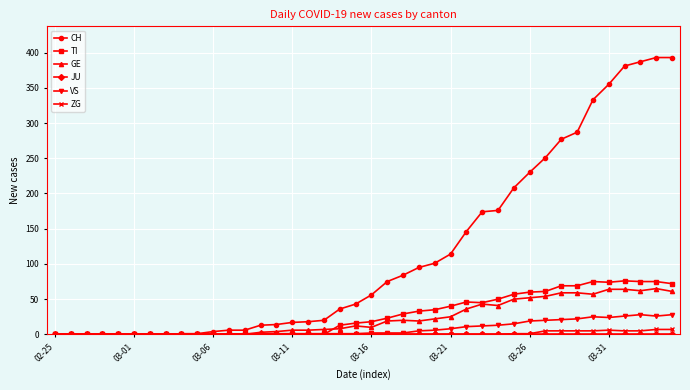

What is the maximum value shown in the chart?

393